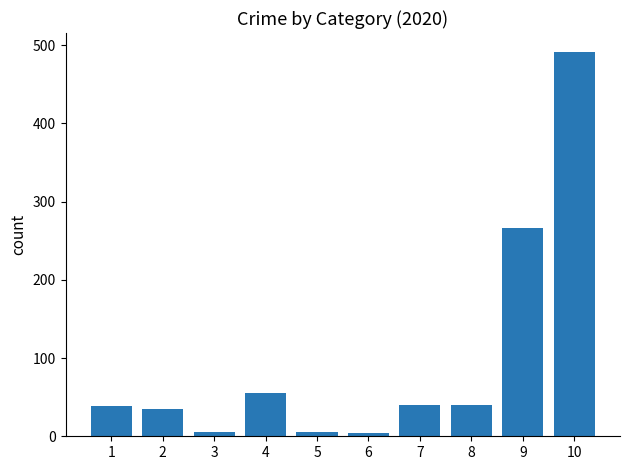

What is the difference between the maximum and minimum values?

487